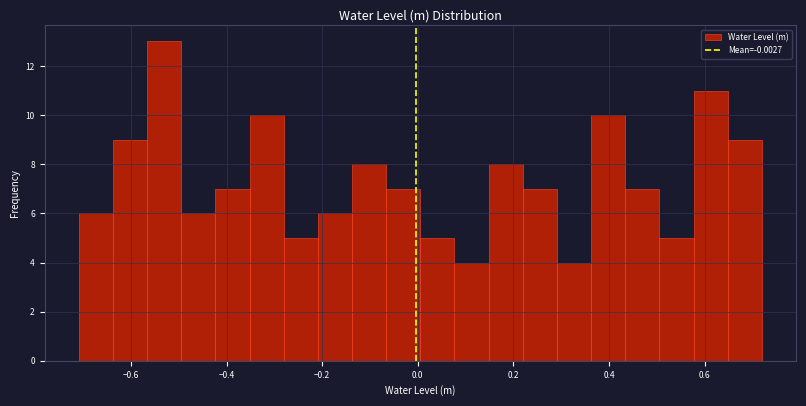

Read against the x-axis, roughly where is the centre of the tallest bar?

-0.54